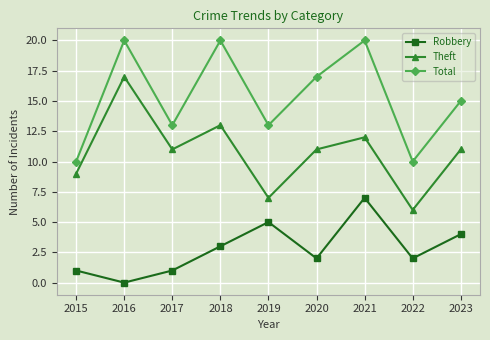

What is the average value of the Theft series?

11